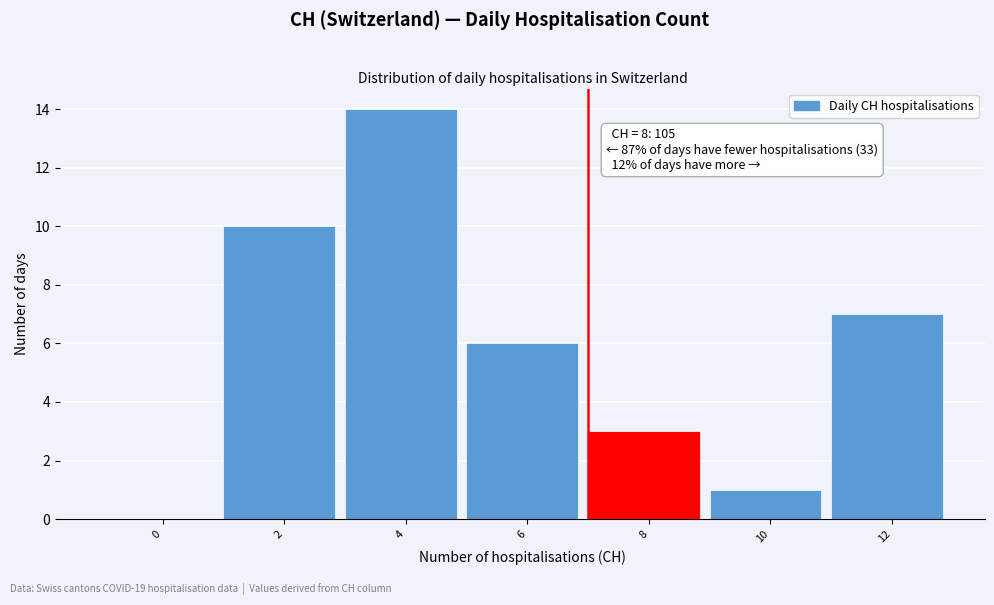

Reading left to right, transcribe all the data shown in this chart.

0=0	2=10	4=14	6=6	8=3	10=1	12=7